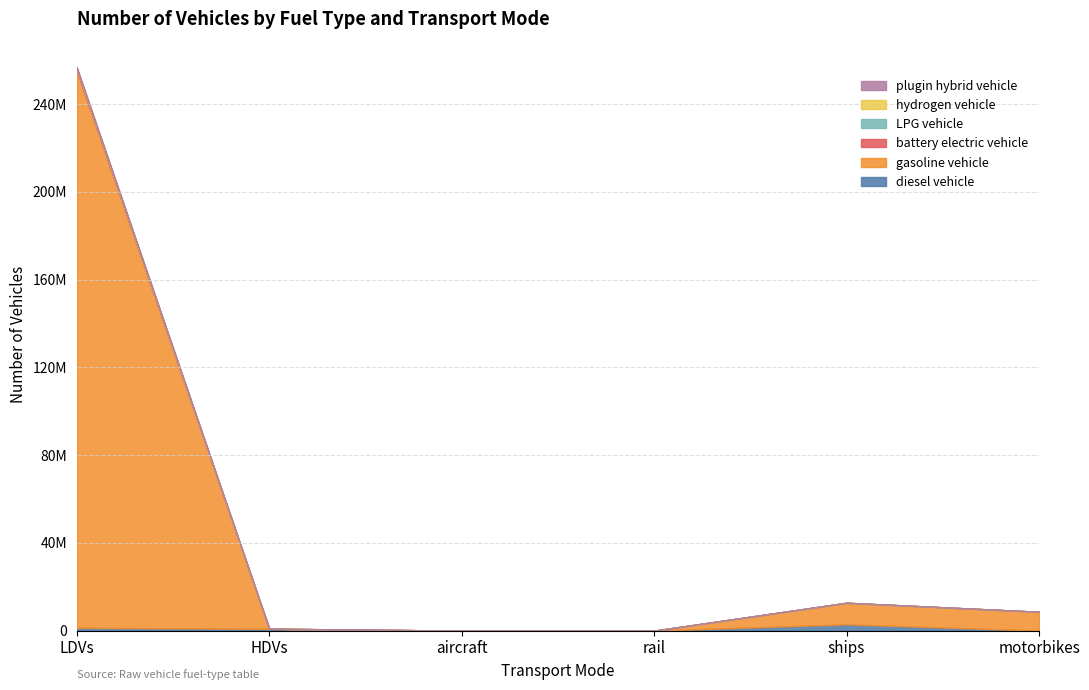

Does the chart display data point markers on the line(s)?

No